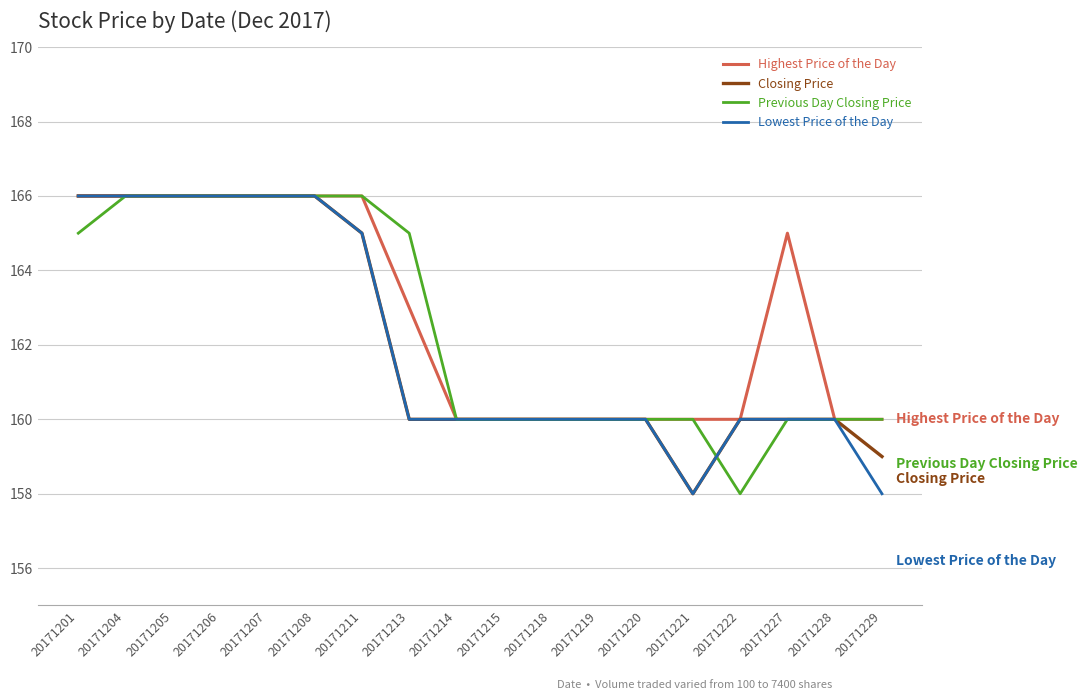

Between 20171211 and 20171222, which series saw the biggest shift?

Previous Day Closing Price